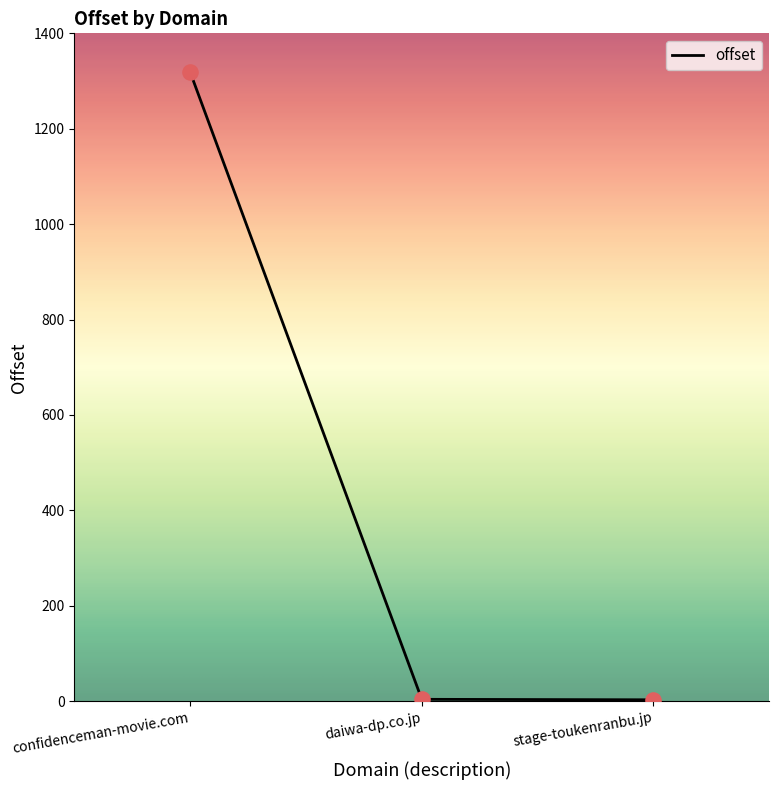

Between stage-toukenranbu.jp and confidenceman-movie.com, which is larger?

confidenceman-movie.com